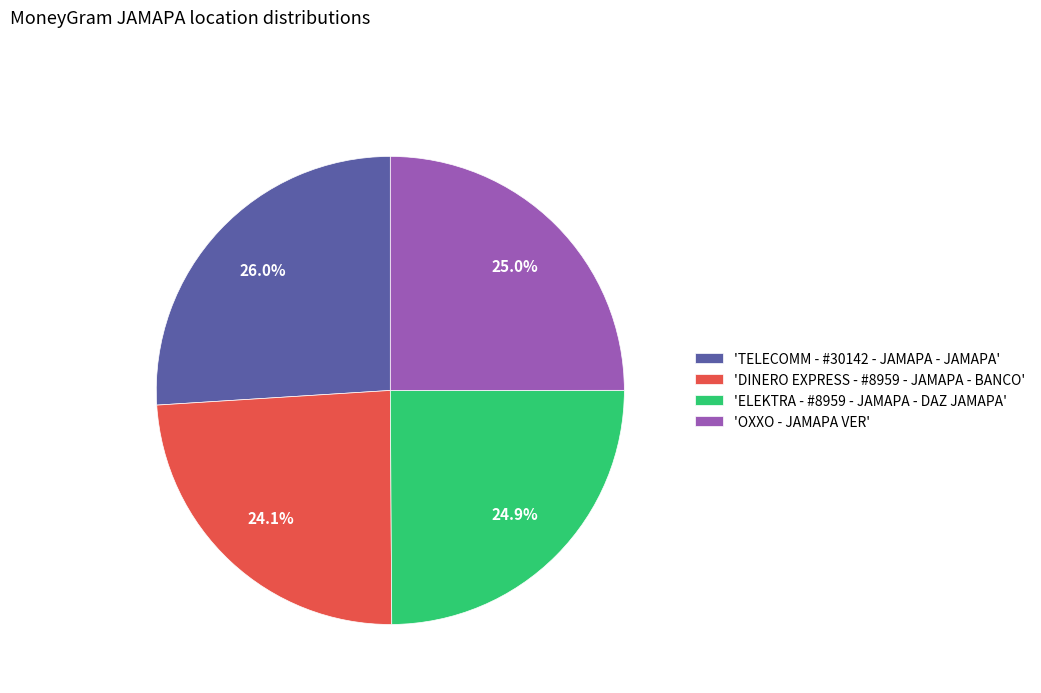

What is the smallest slice in the pie chart?

'DINERO EXPRESS - #8959 - JAMAPA - BANCO'